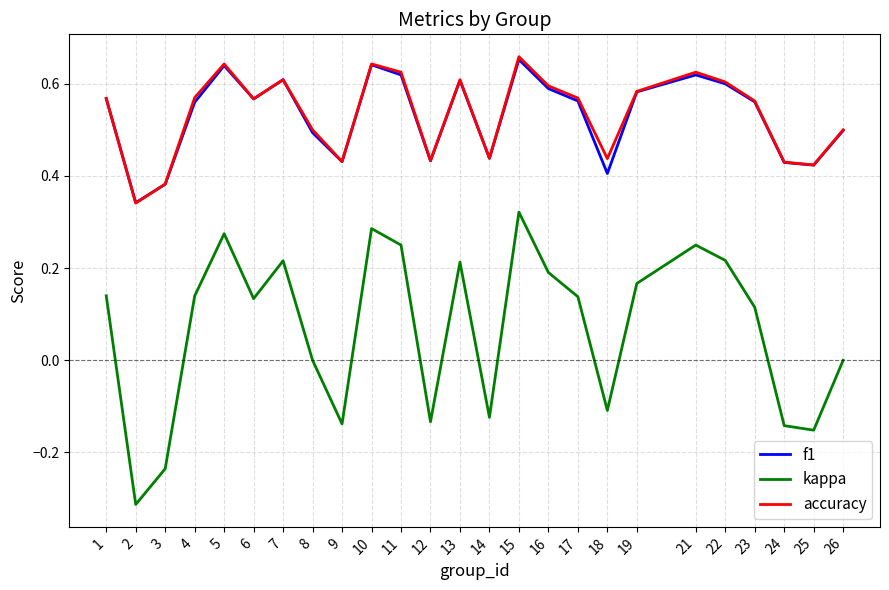

Between 6 and 10, which series saw the biggest shift?

kappa